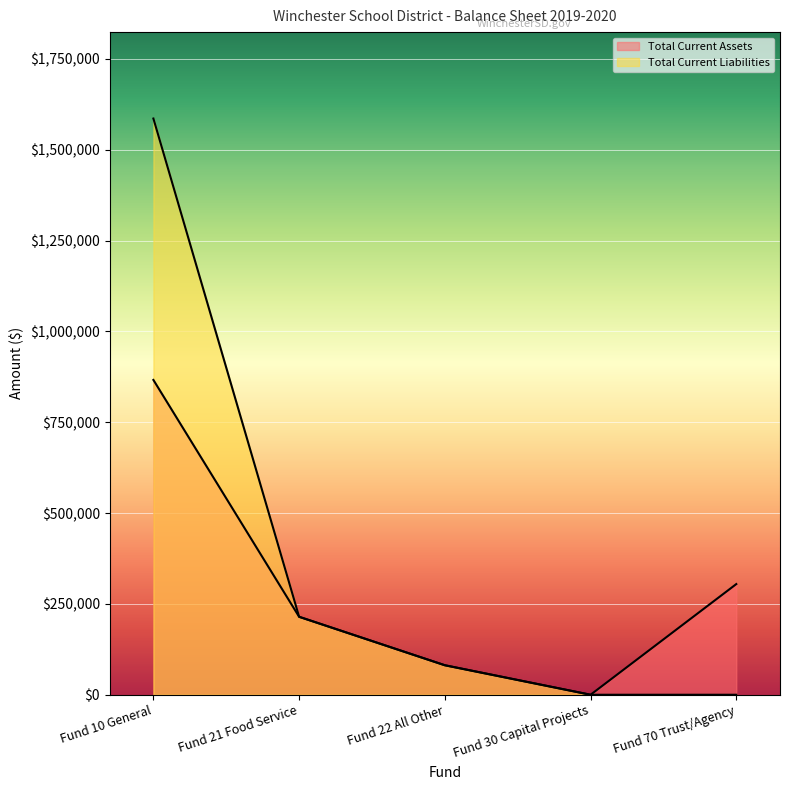

Rank the series by their maximum value, from highest to lowest.

Total Current Liabilities, Total Current Assets